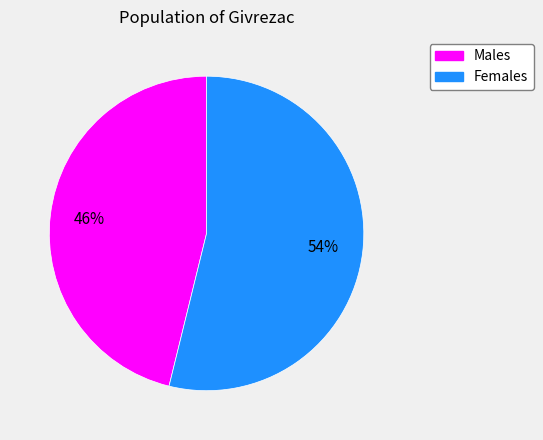

Does any single category account for the majority?

Yes